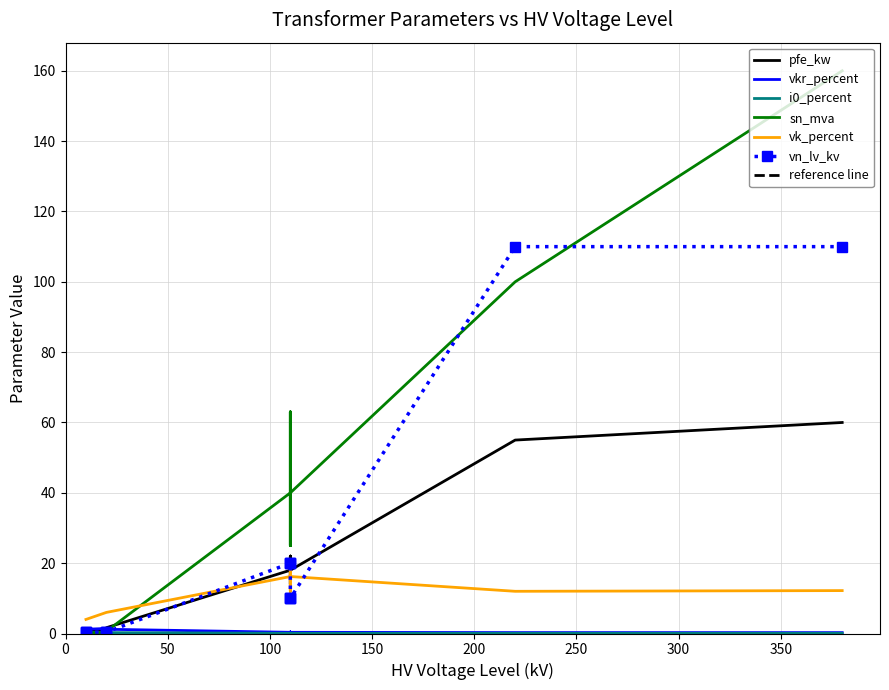

Rank the series by their maximum value, from lowest to highest.

i0_percent, vkr_percent, vk_percent, pfe_kw, vn_lv_kv, sn_mva